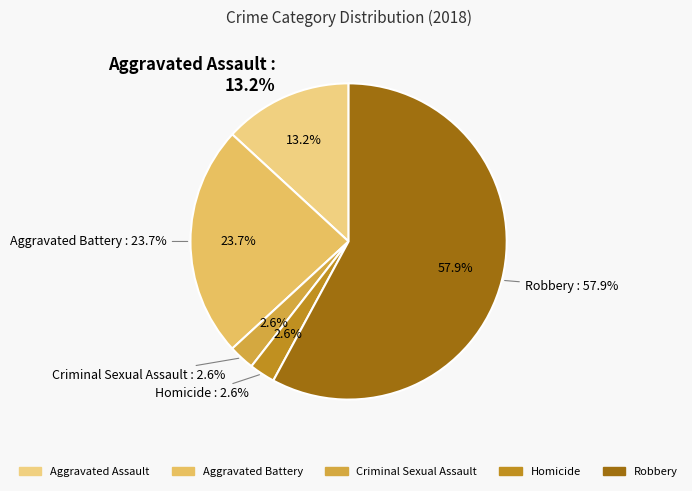

The Robbery slice represents 58% of the pie. True or false?

True